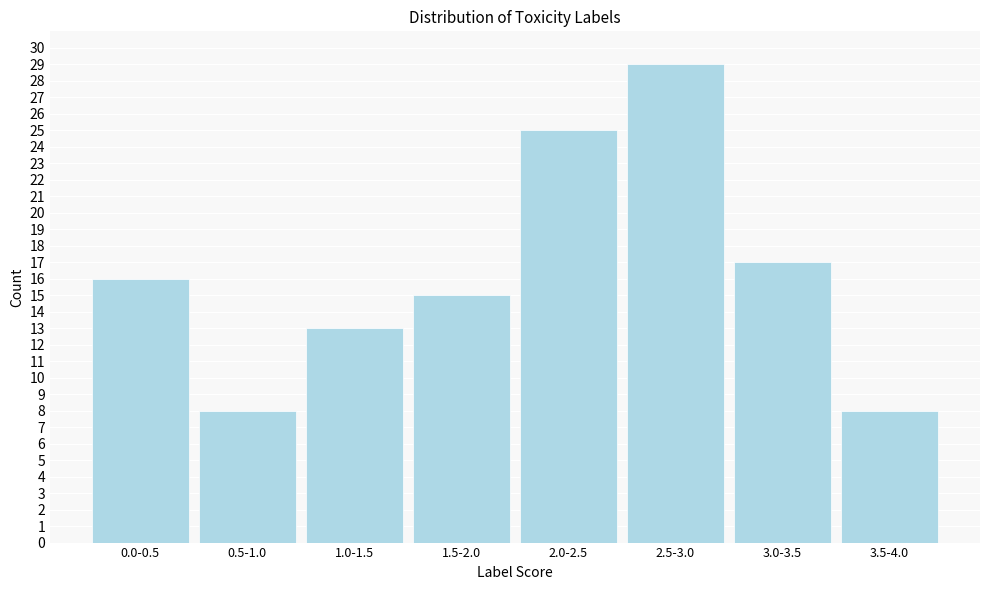

Reading left to right, what are all the values shown in this chart?

16	8	13	15	25	29	17	8